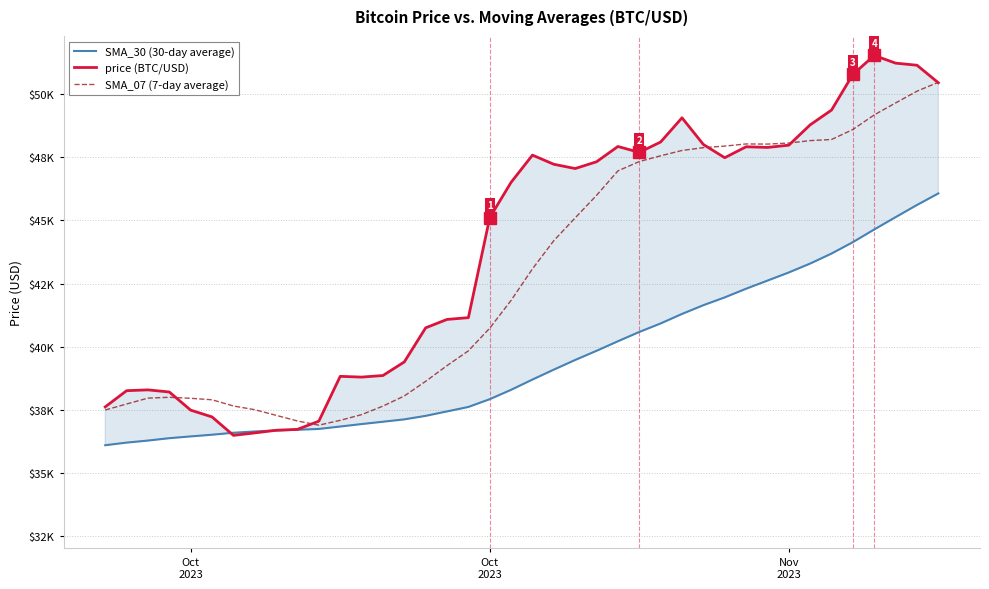

List the series in order of their peak value, lowest first.

SMA_30 (30-day average), SMA_07 (7-day average), price (BTC/USD)